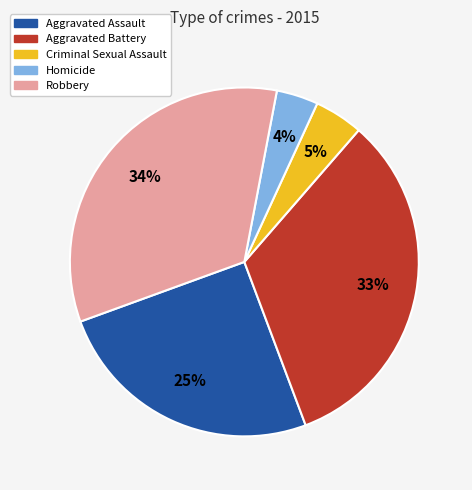

Is it true that Aggravated Assault is 13% of the pie?

False